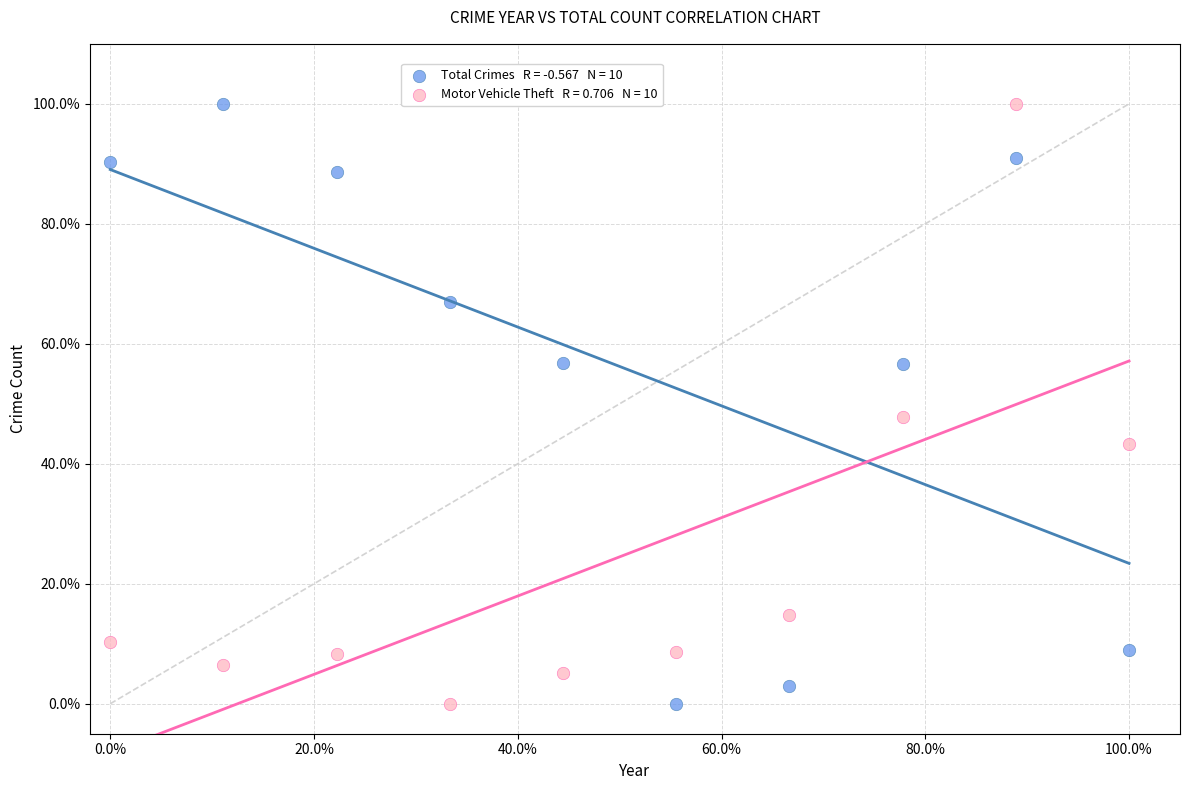

Across all data points, what is the range of Y values (max minus min)?

100.0